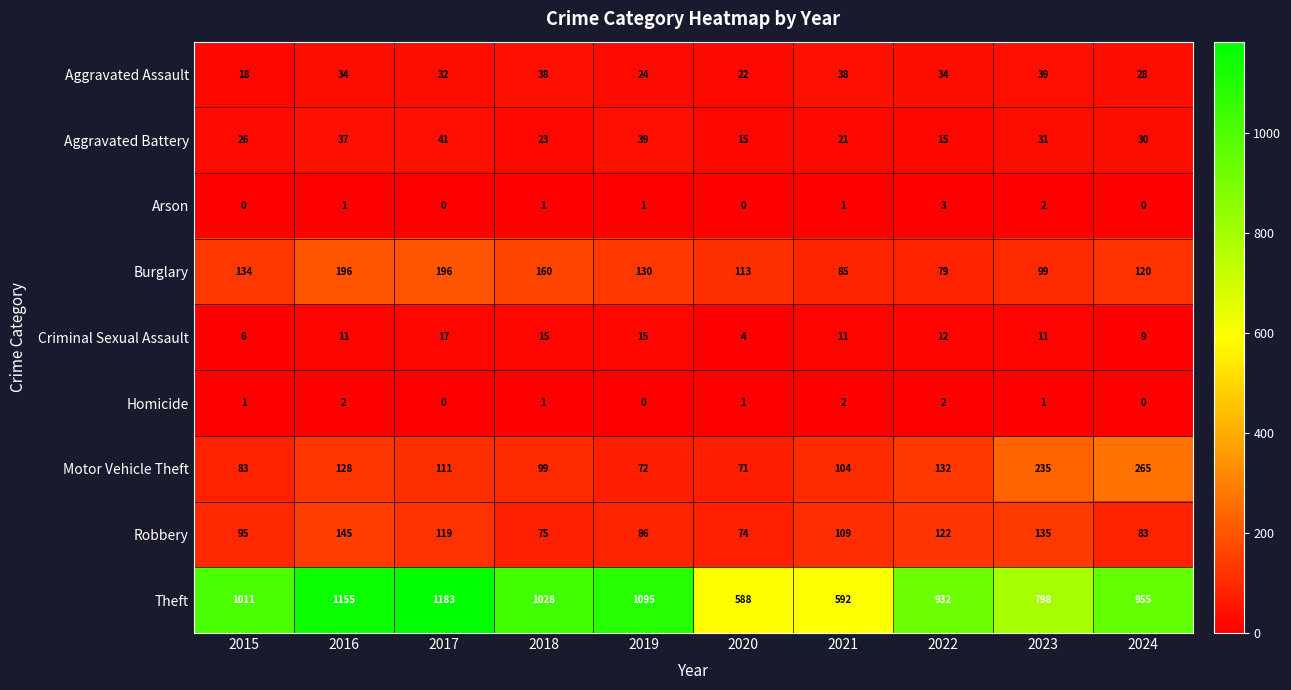

What is the total value across all series at 2015?

1374